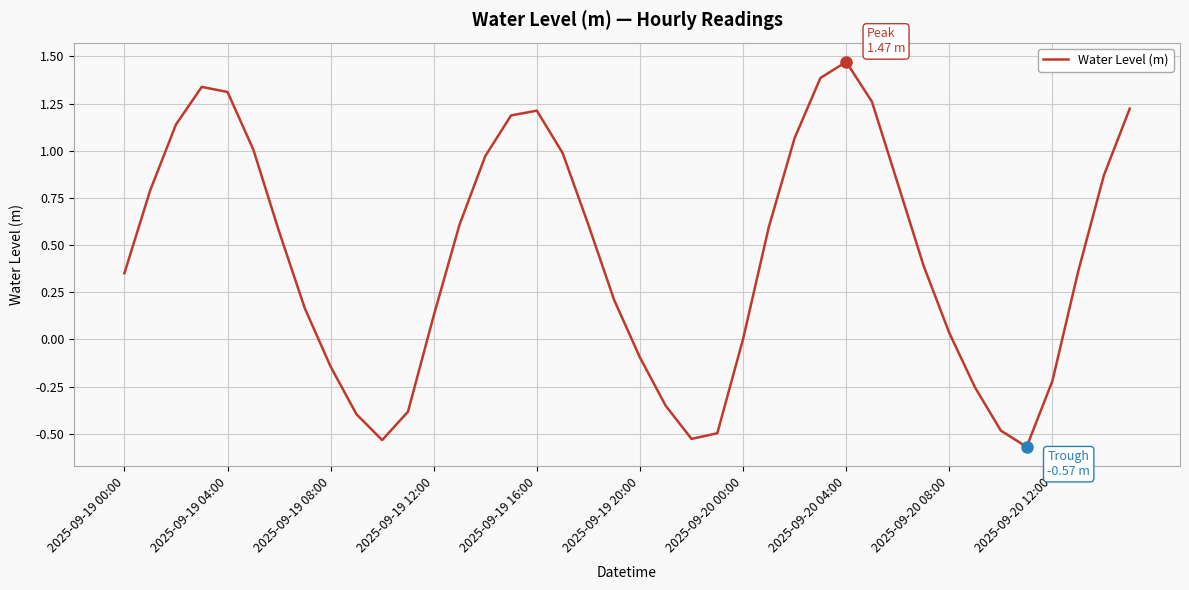

At which label does the data first exceed 0?

2025-09-19 00:00